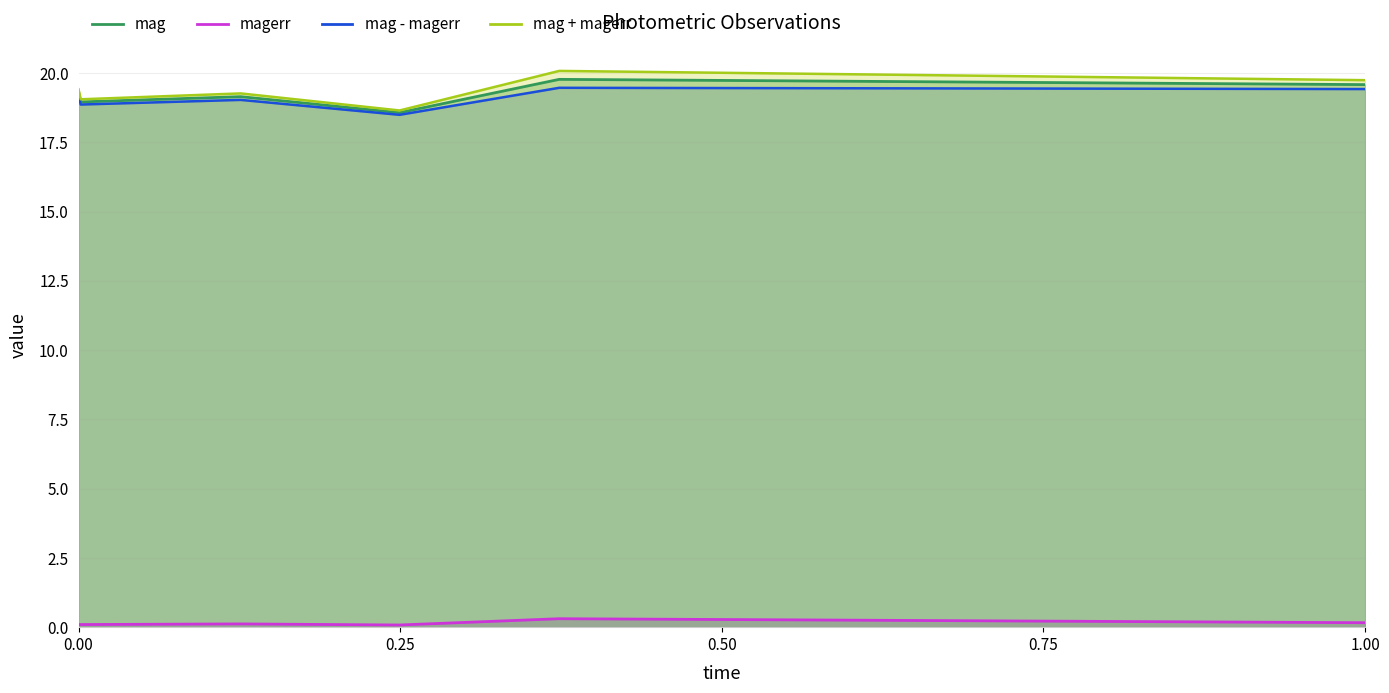

Is it true that mag equals 19.6 at 1.00?

True